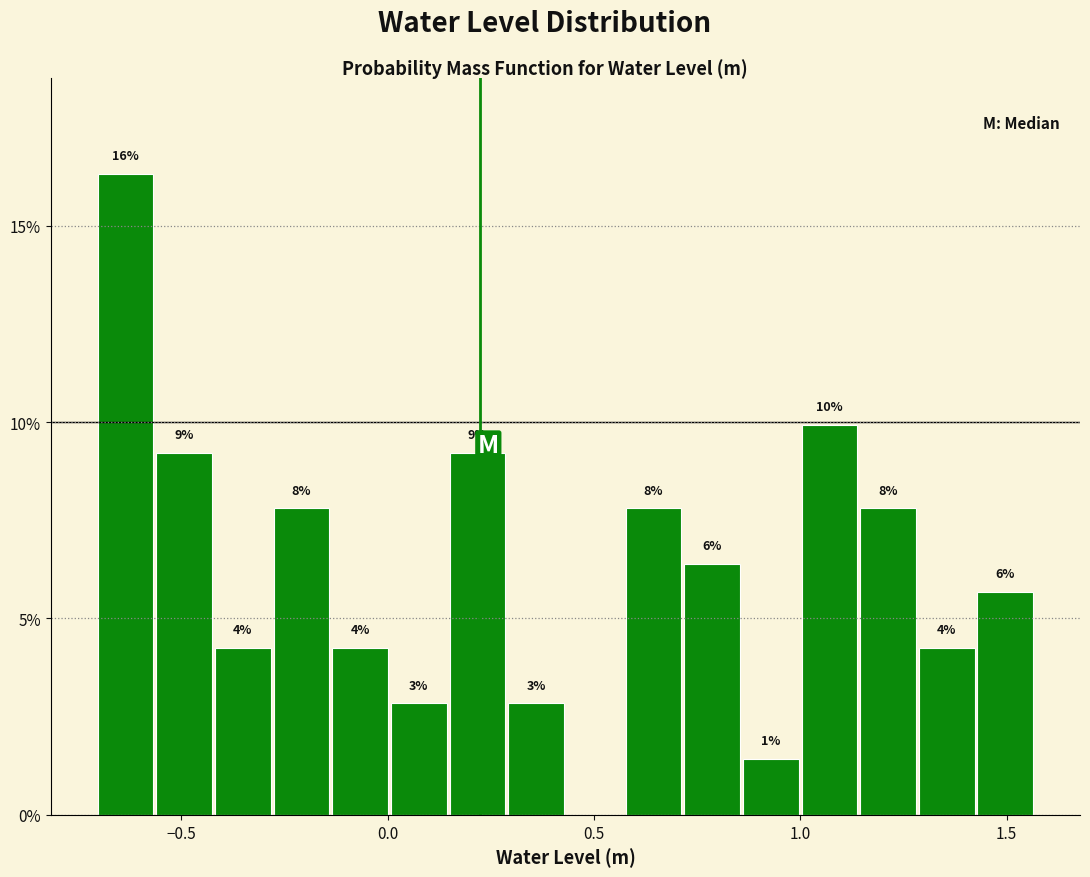

Around what value on the x-axis is the tallest bar? Give the approximate position of its centre, as read against the axis.

-0.65